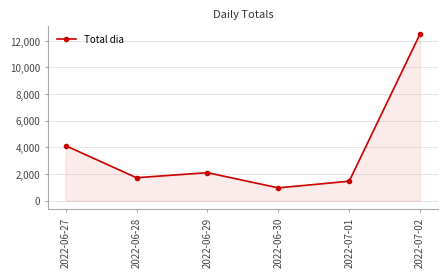

What position from the left is 2022-06-30?

4